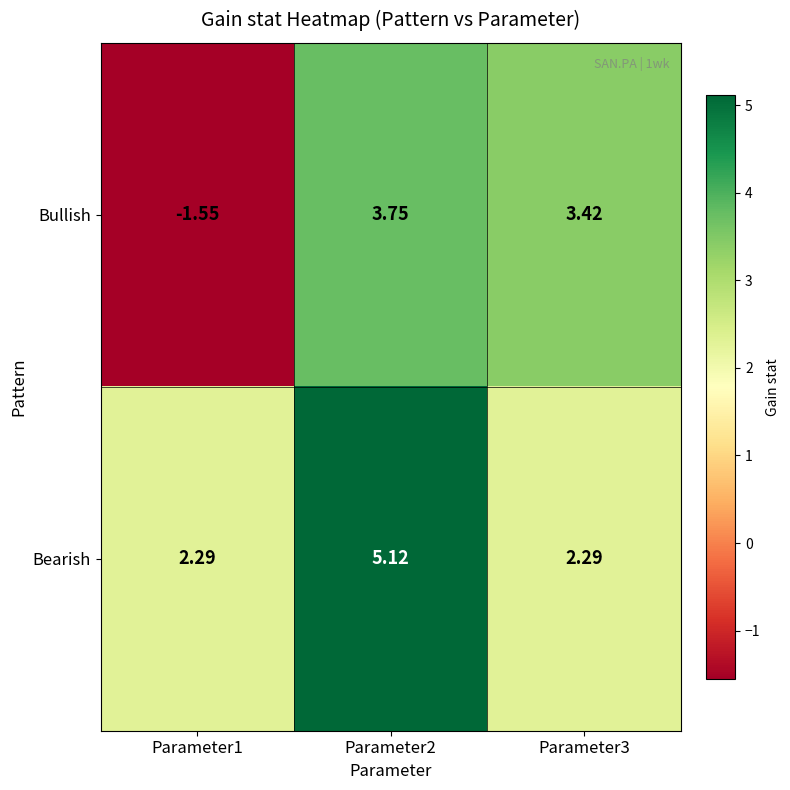

Is the value of Bearish at Parameter1 greater than the value of Bullish at Parameter2?

No